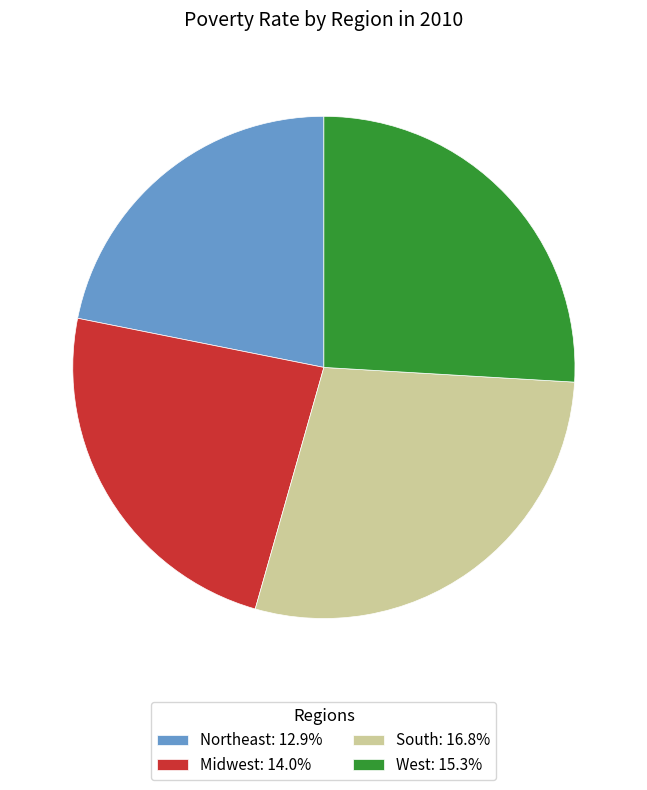

The South slice represents 22% of the pie. True or false?

False